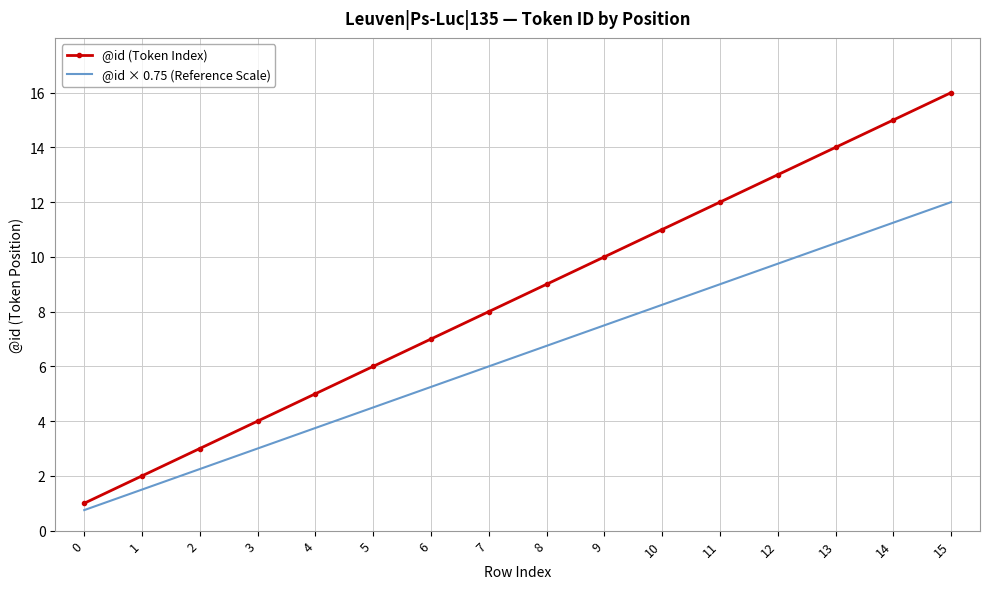

What is the smallest value displayed?

0.8